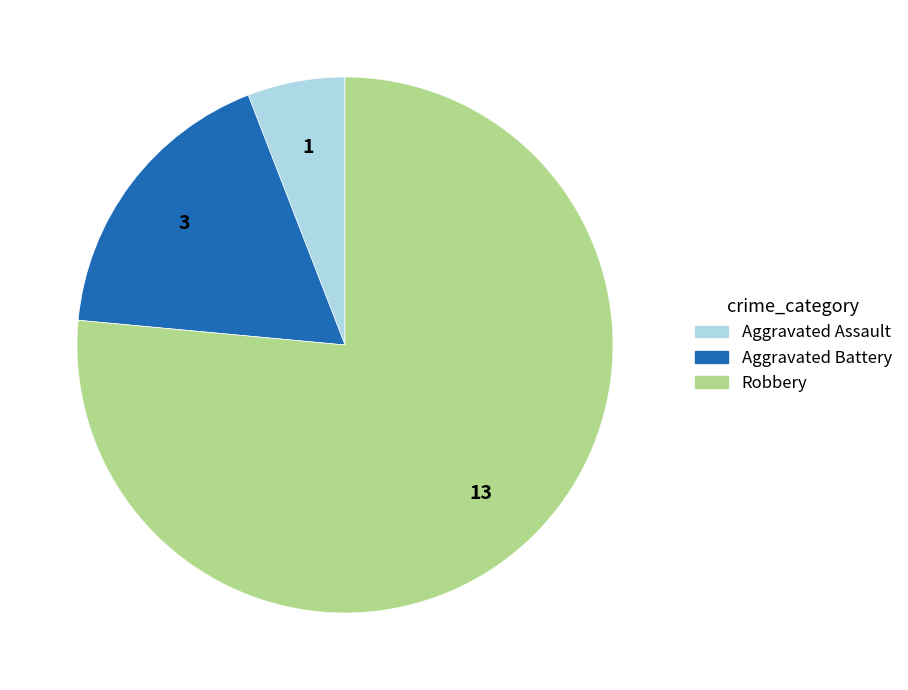

Is the sum of Robbery and Aggravated Assault greater than half?

Yes